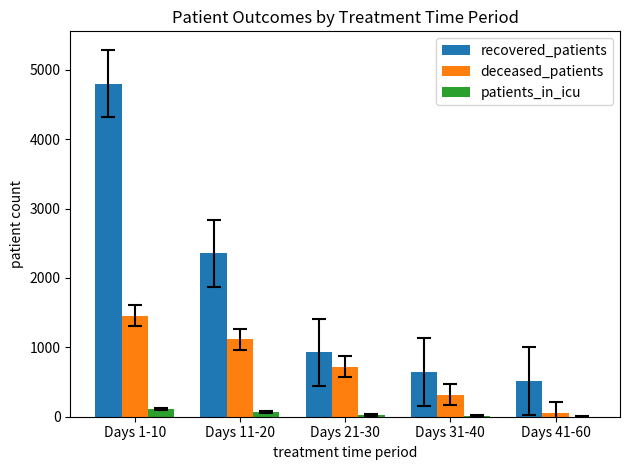

The recovered_patients series shows 515 at Days 41-60. True or false?

True